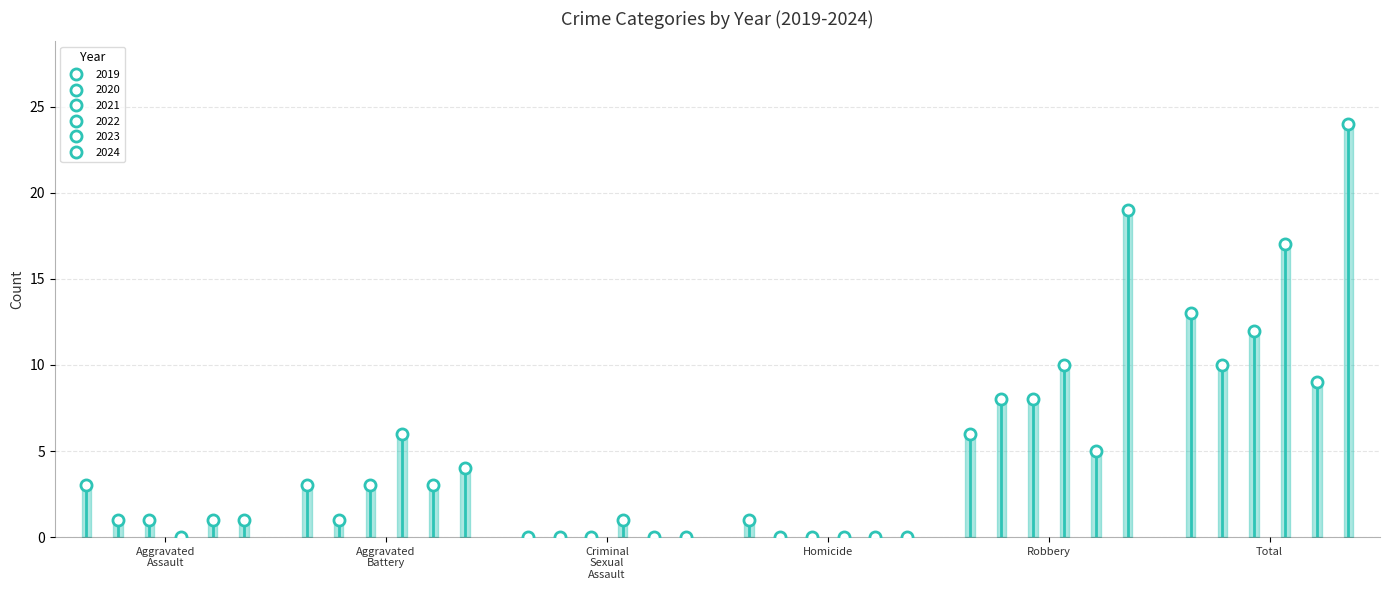

What is the total value across all series at Criminal Sexual Assault?

1